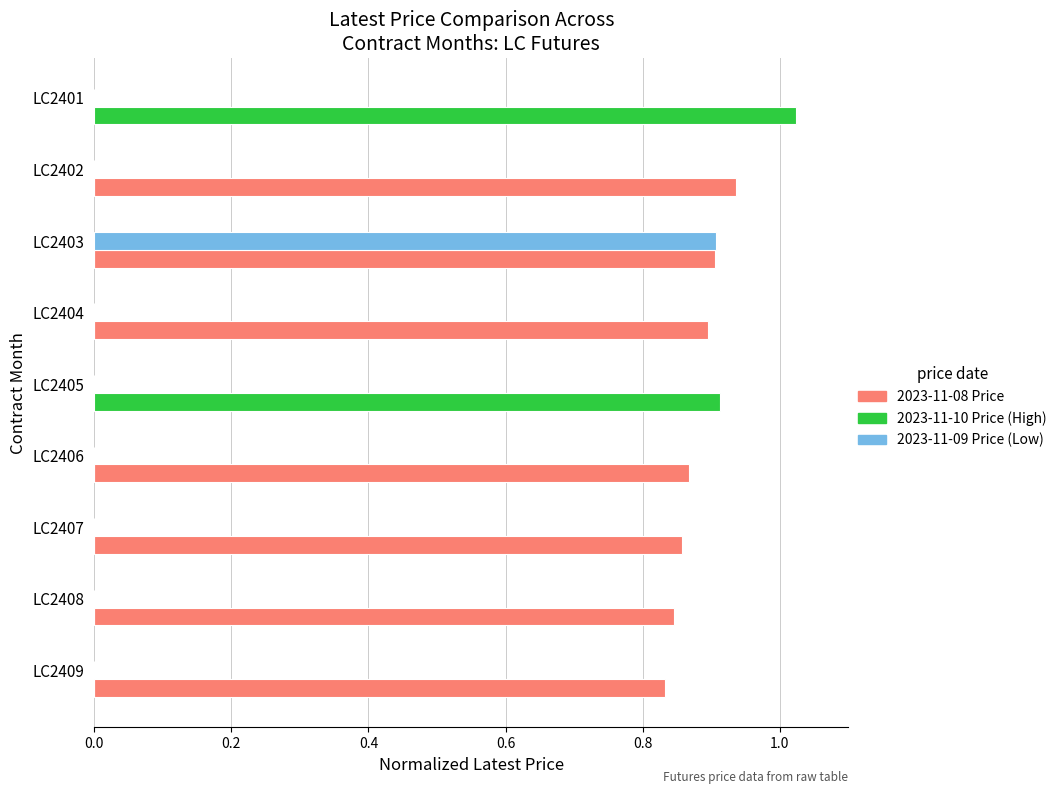

Which series has the largest total across all categories?

2023-11-08 Price